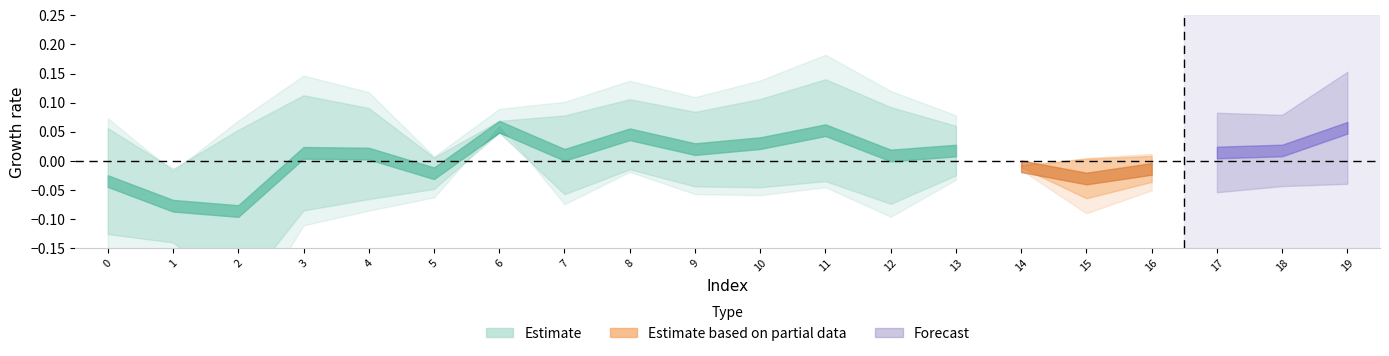

Is it true that row2 equals 0.5 at 5?

False